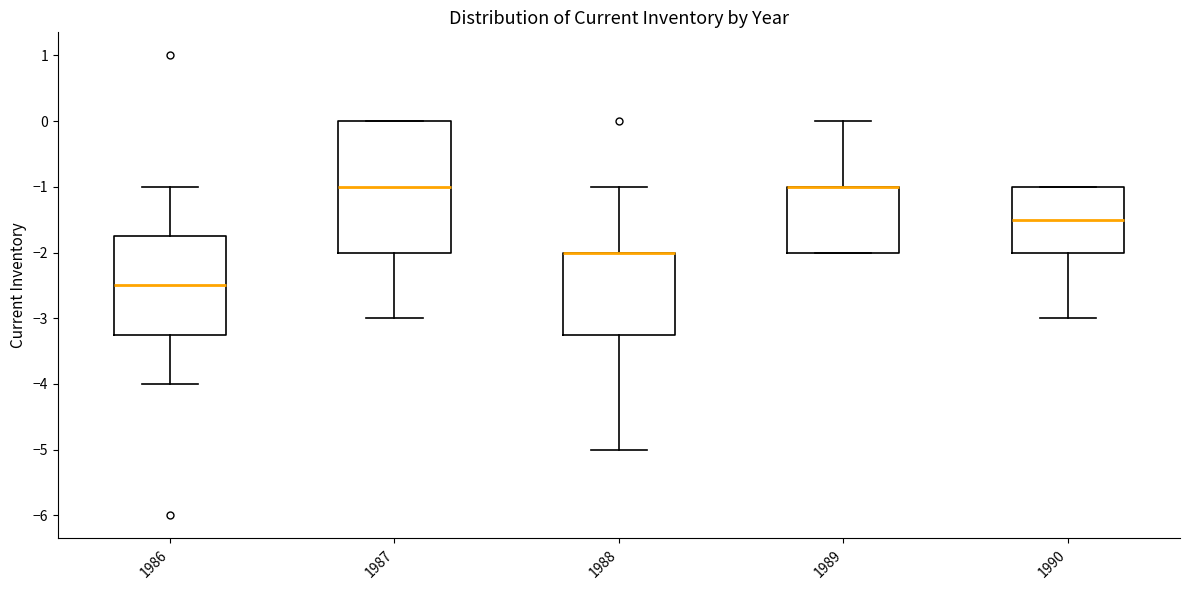

Comparing the boxes themselves (not the whiskers), which one is the tallest?

1987